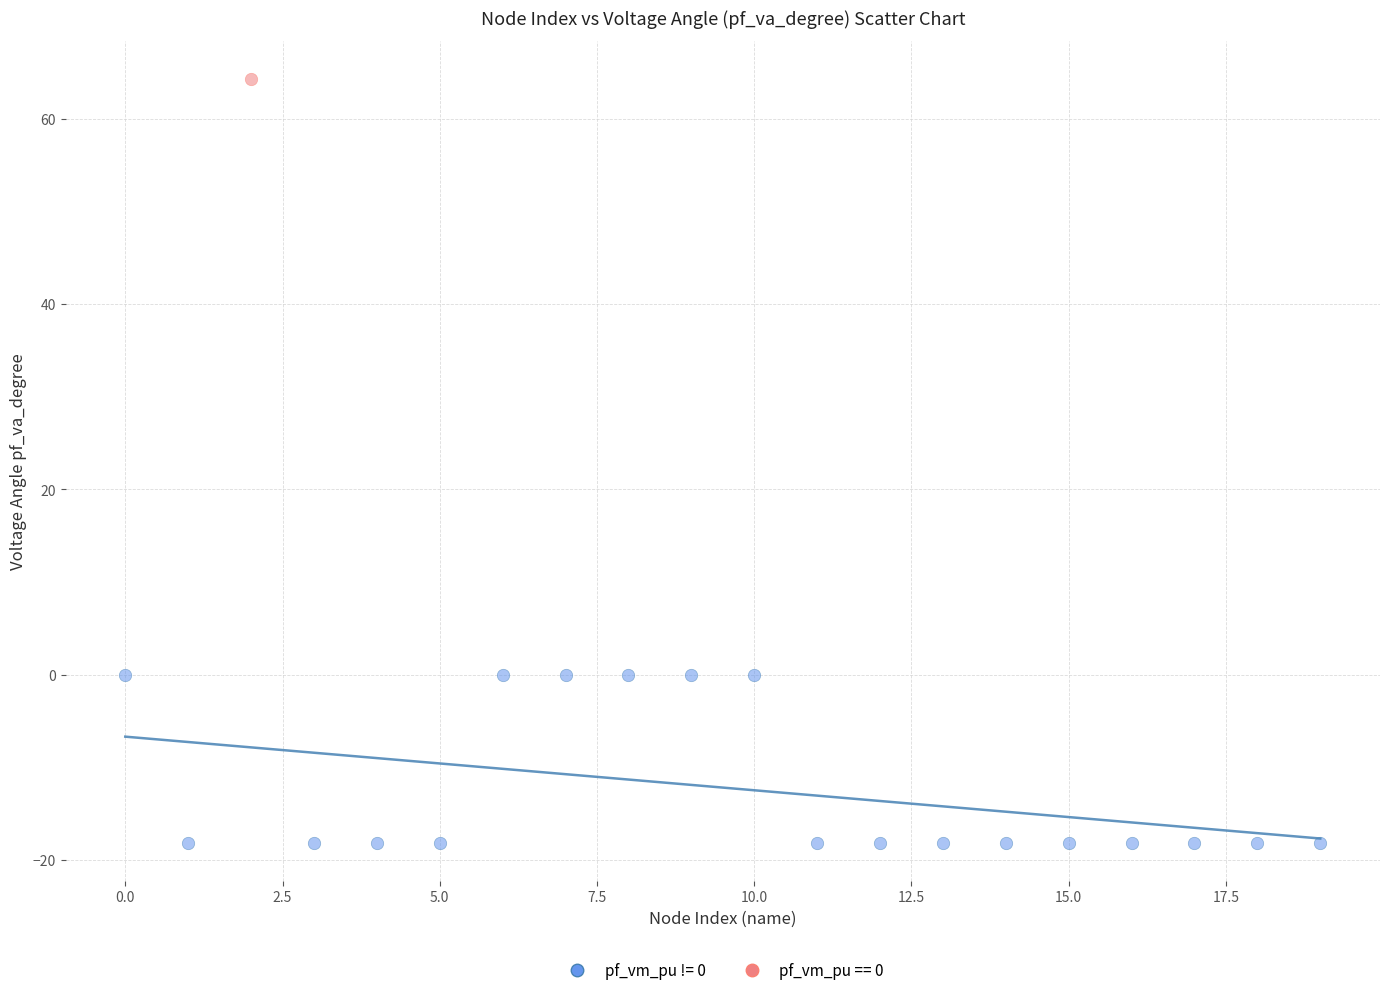

What are all the series names shown in the legend?

pf_vm_pu != 0, pf_vm_pu == 0